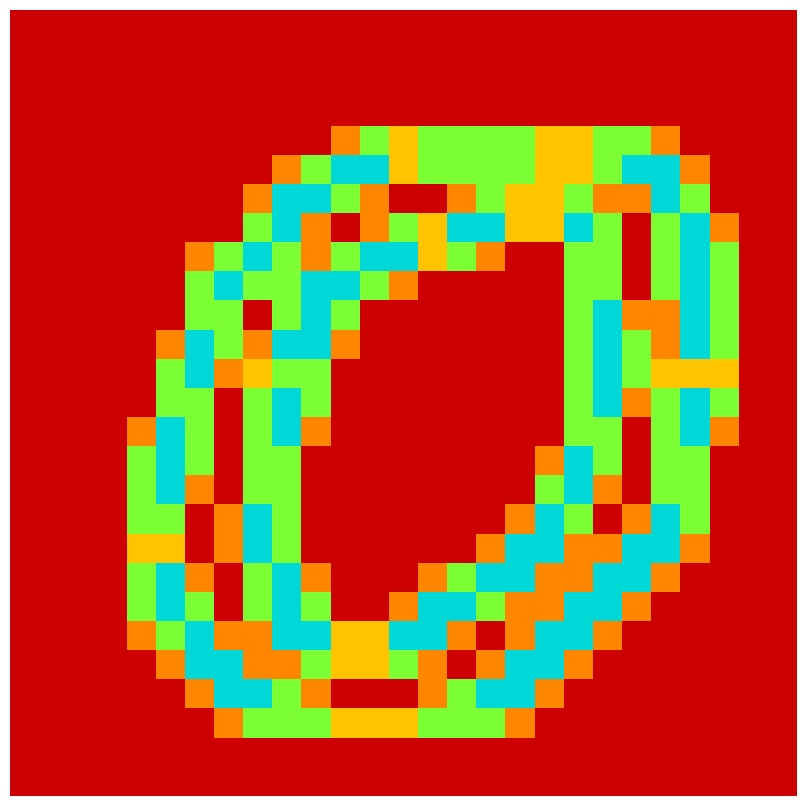

What is the greatest value displayed?

2.0